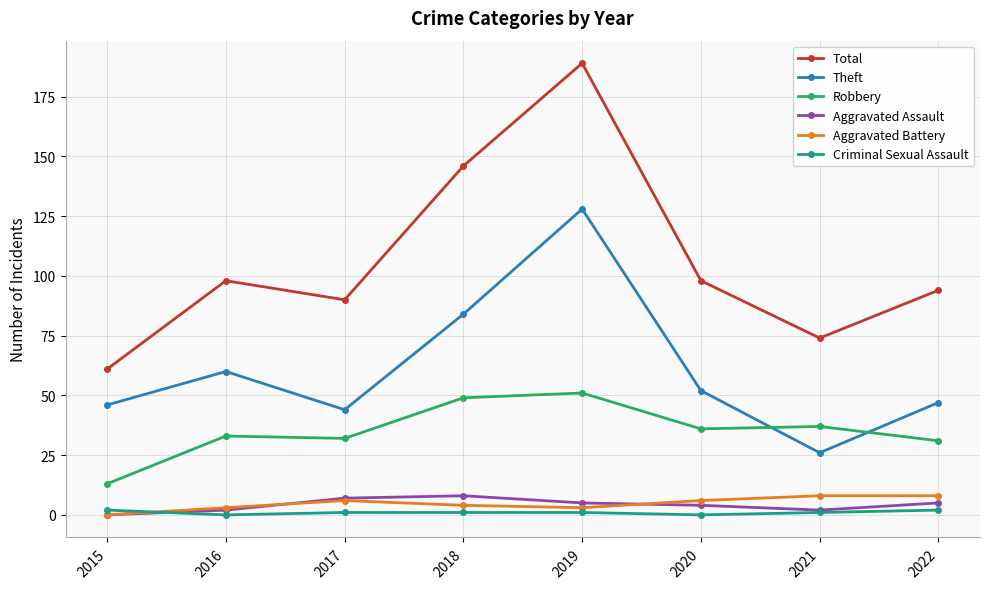

True or false: Aggravated Assault has more than 2 interior local peaks.

False